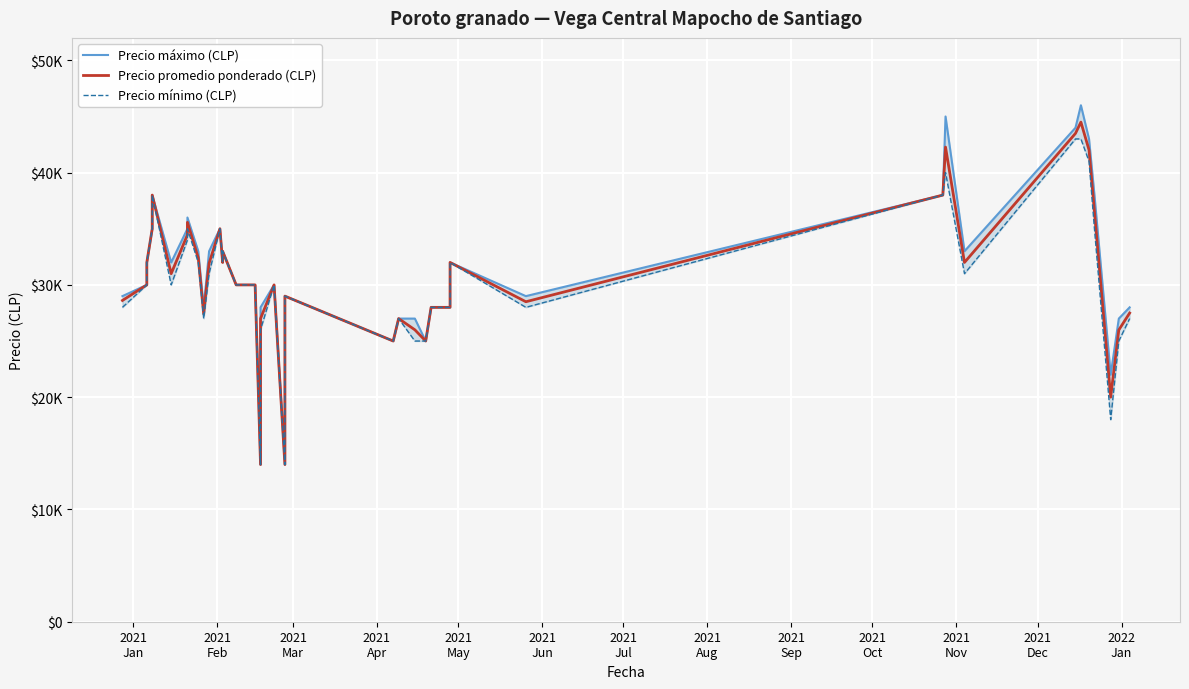

Rank the series by their average value, from lowest to highest.

Precio mínimo (CLP), Precio promedio ponderado (CLP), Precio máximo (CLP)